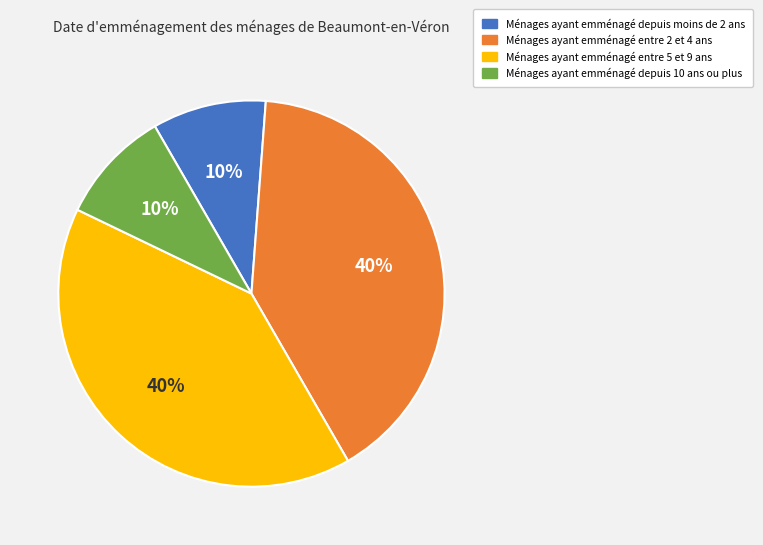

What percentage is the Ménages ayant emménagé entre 5 et 9 ans slice, to the nearest percent?

40%